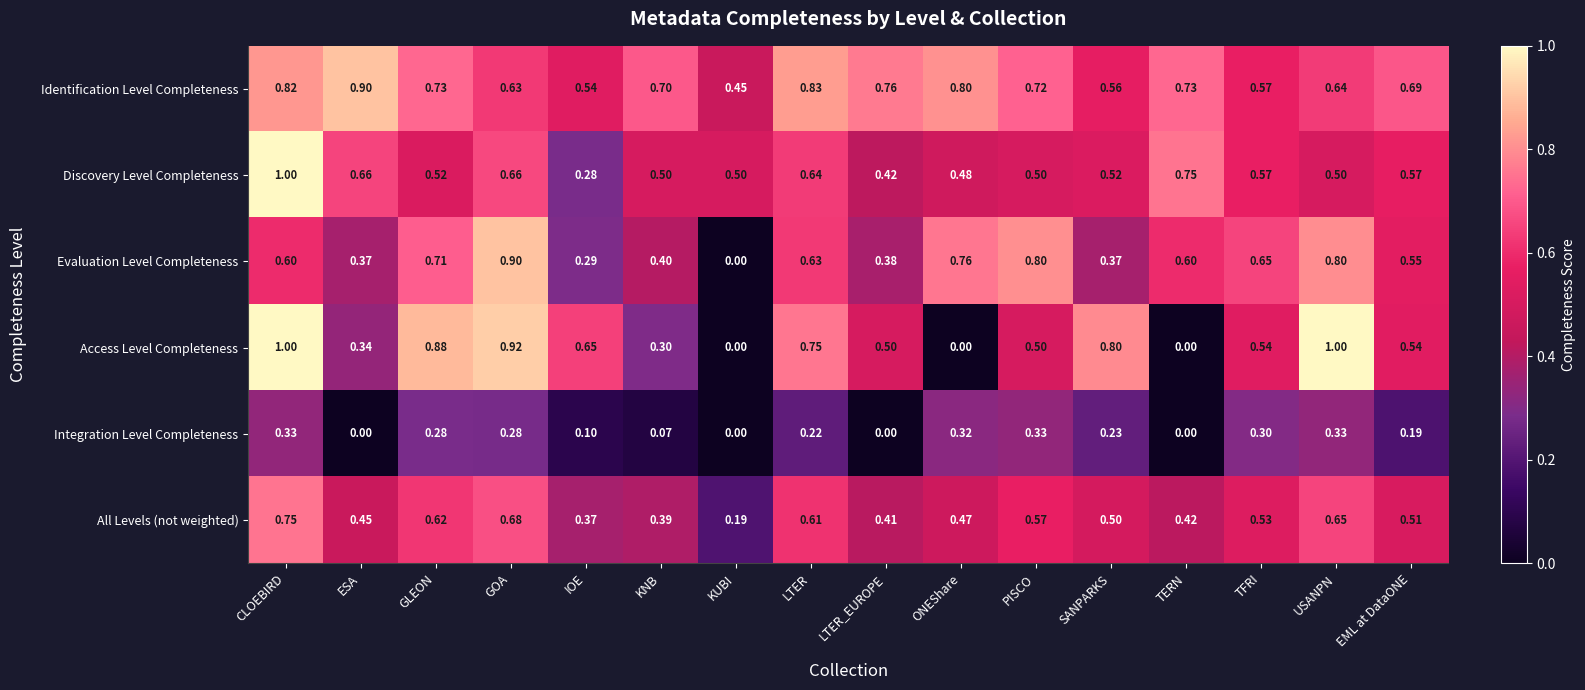

At USANPN, list the series in order from smallest to largest.

Integration Level Completeness, Discovery Level Completeness, Identification Level Completeness, All Levels (not weighted), Evaluation Level Completeness, Access Level Completeness